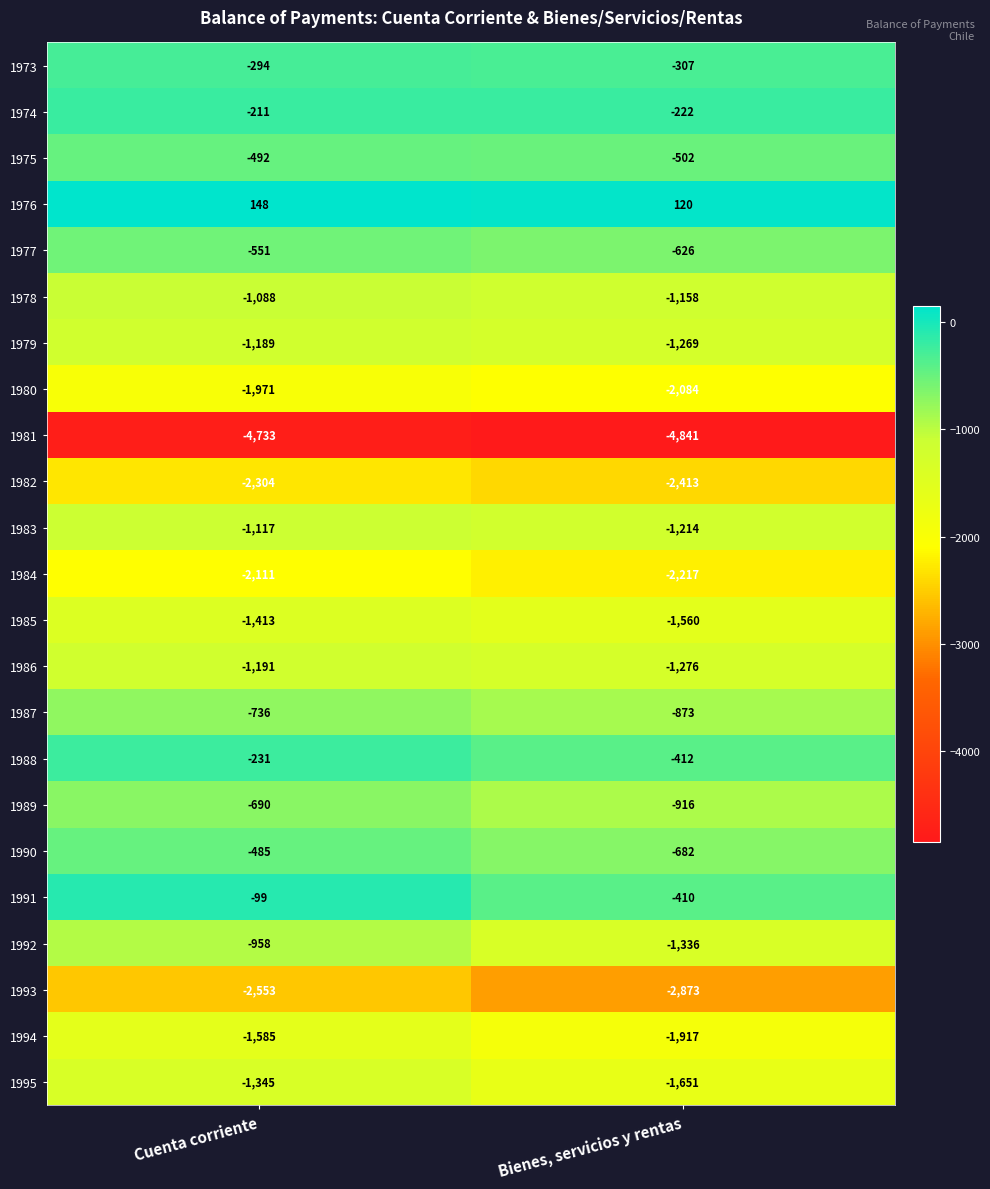

True or false: 1973 has a value of -527 at Bienes, servicios y rentas.

False